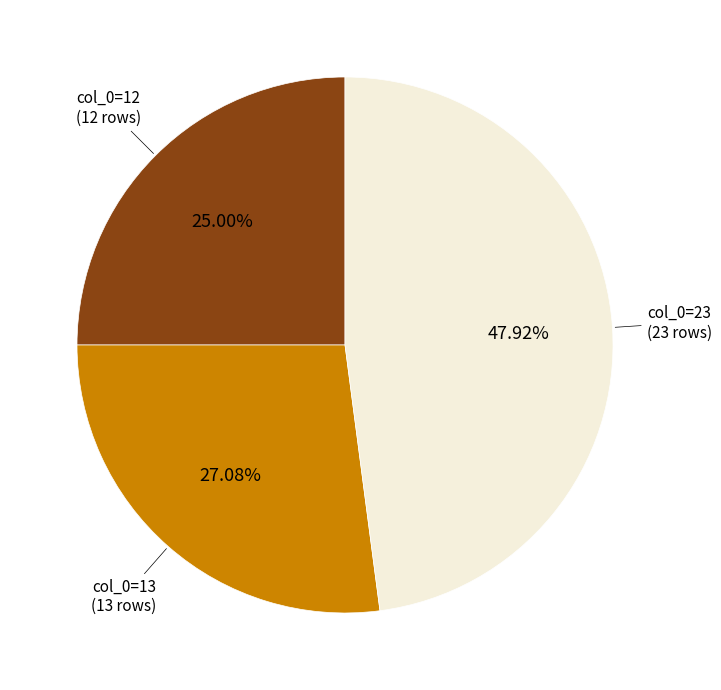

Is there any slice that represents more than half of the pie?

No